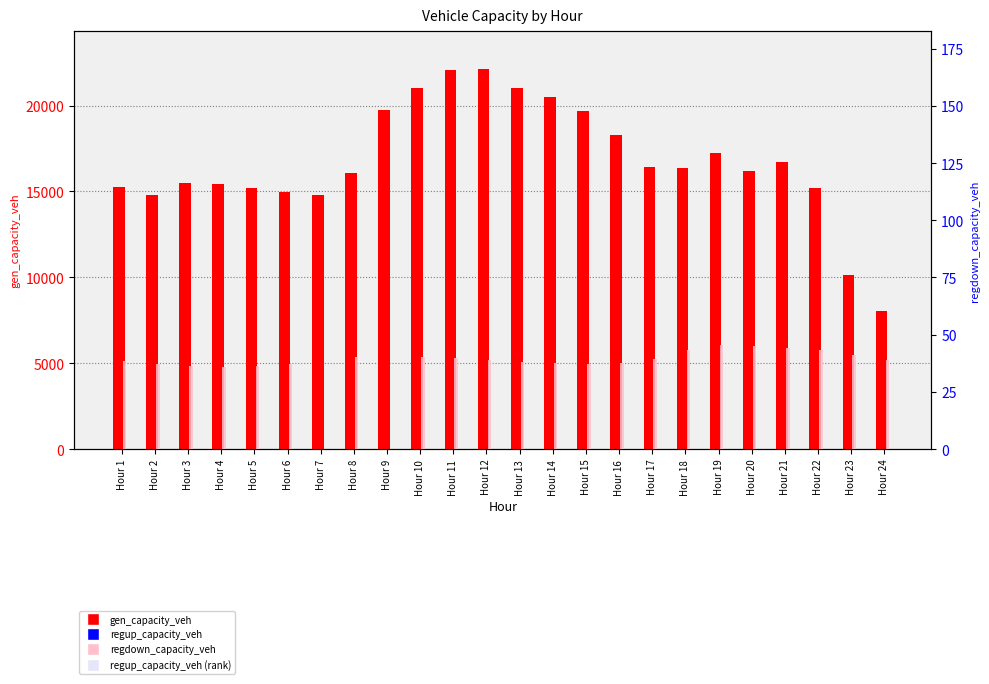

At which category is the sum across all series the highest?

Hour 12